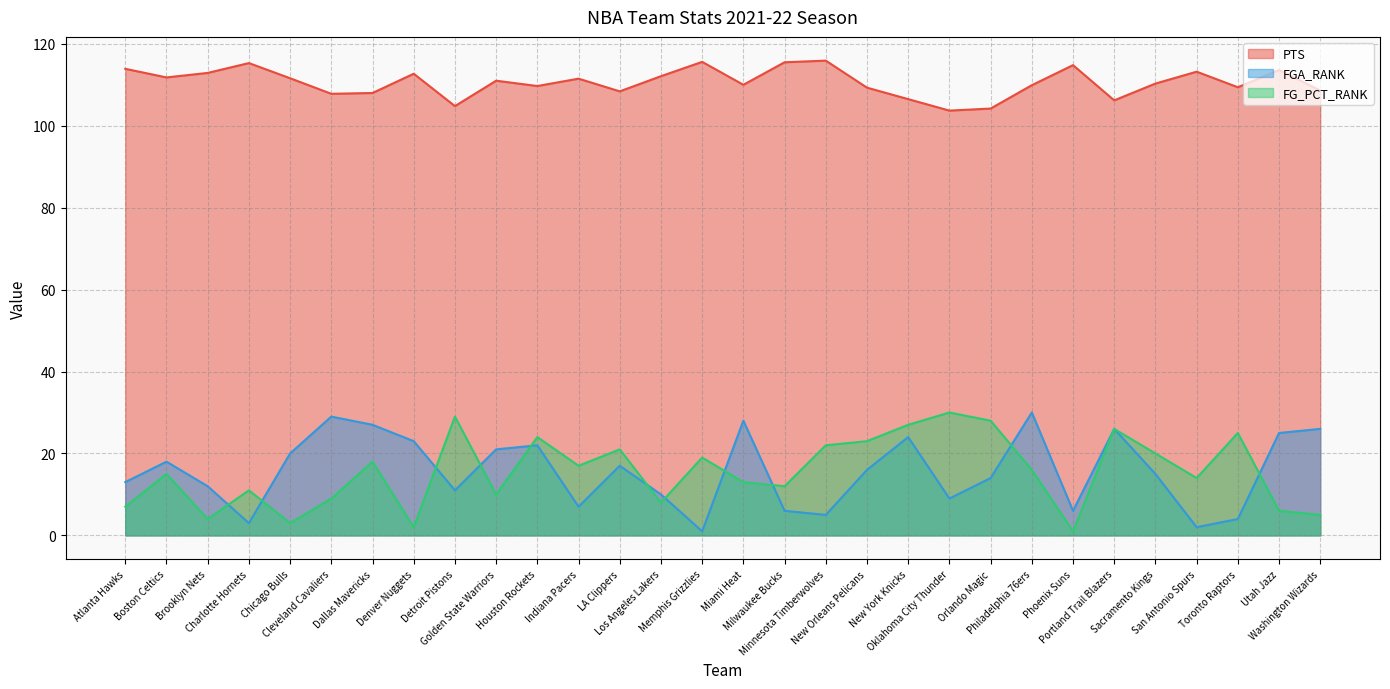

At which category is the sum across all series the highest?

Portland Trail Blazers